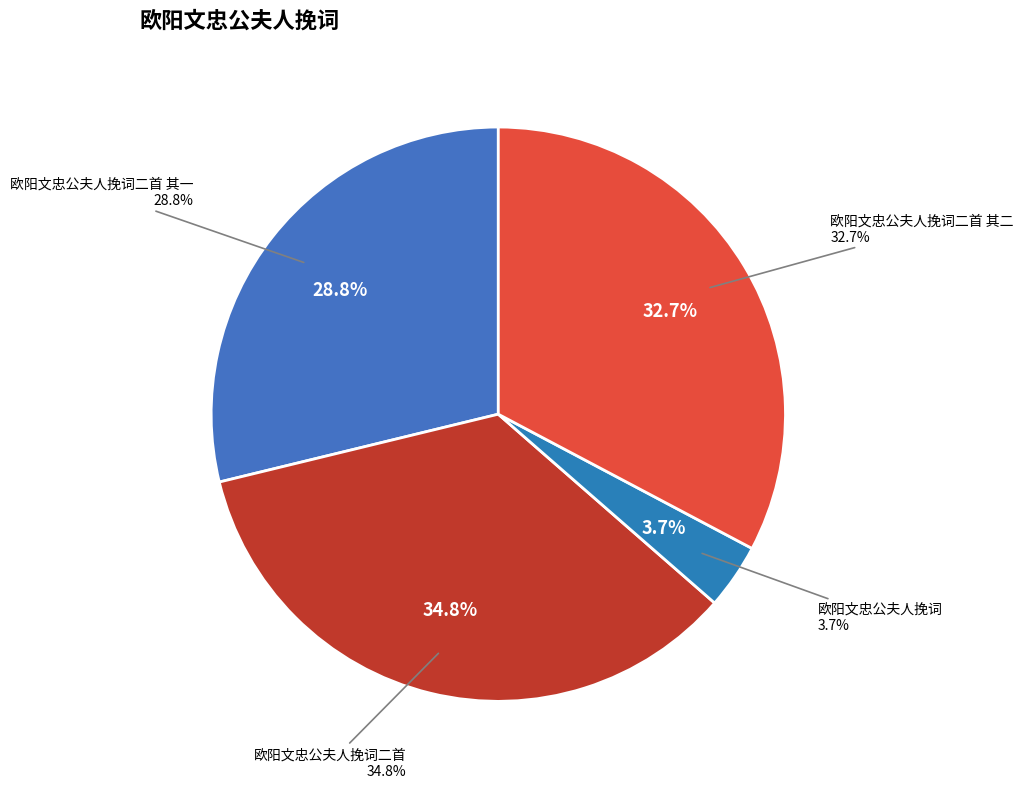

To the nearest percent, what portion does 欧阳文忠公夫人挽词二首 其一 represent?

29%